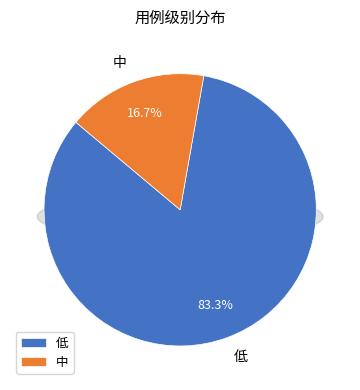

What is the total percentage of 低 and 中?

100.0%